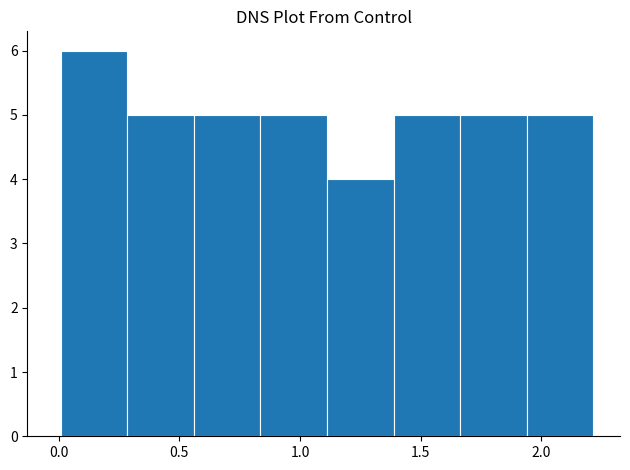

How tall is the bar that spans 1.95 to 2.20 on the x-axis? Neither the bar edges nor the heights are printed on the chart, so give them approximately, as read against the axes.

5